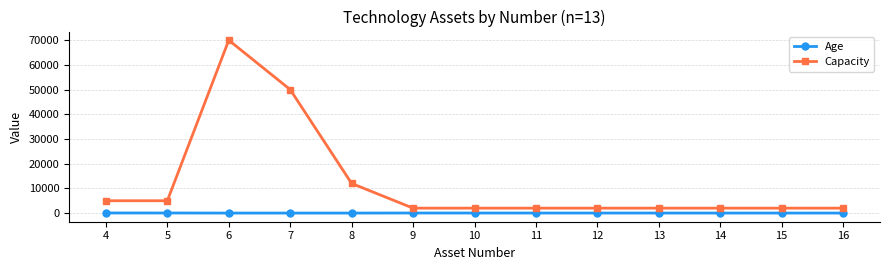

Which series has the largest total across all categories?

Capacity